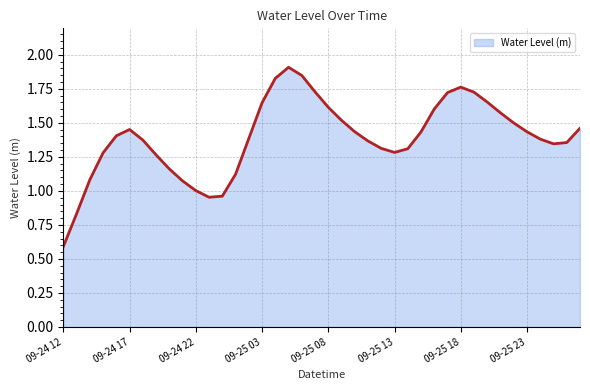

What is the greatest value displayed?

1.9